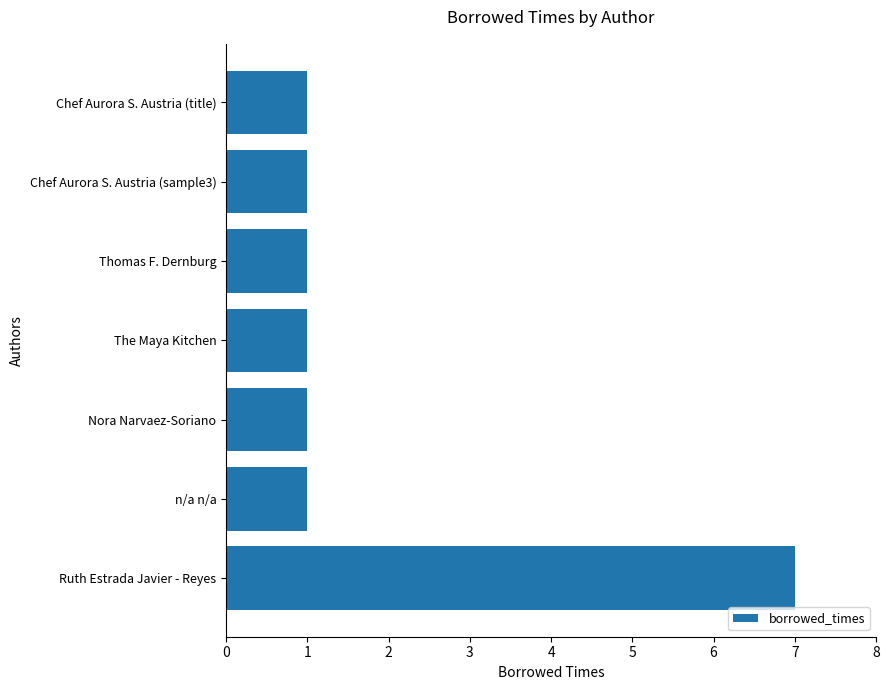

Approximately how many times larger is the value at Chef Aurora S. Austria (title) compared to n/a n/a?

1.0